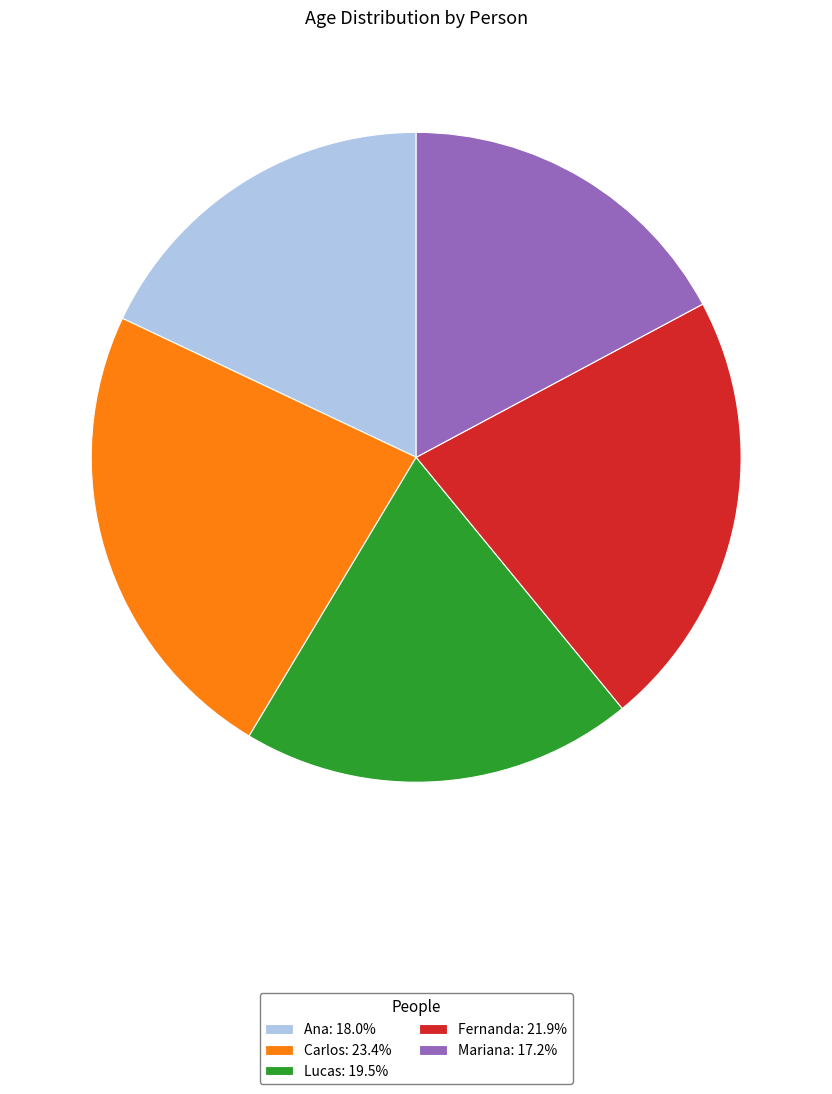

Rank the categories by value from highest to lowest.

Carlos, Fernanda, Lucas, Ana, Mariana